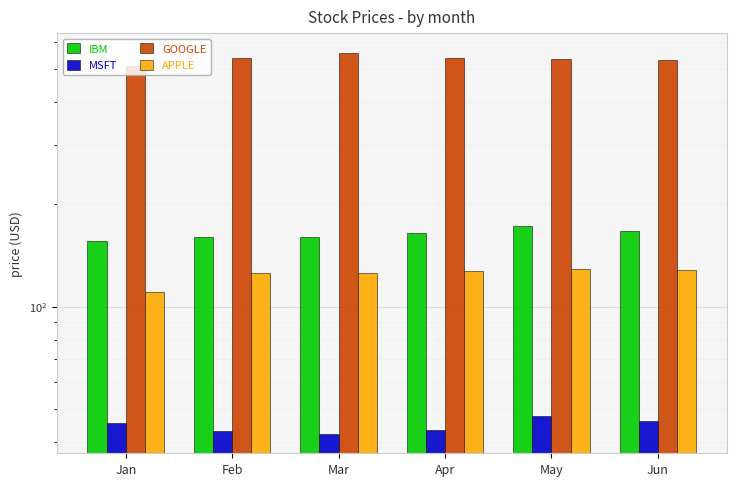

Which series has the largest range (max minus min)?

GOOGLE